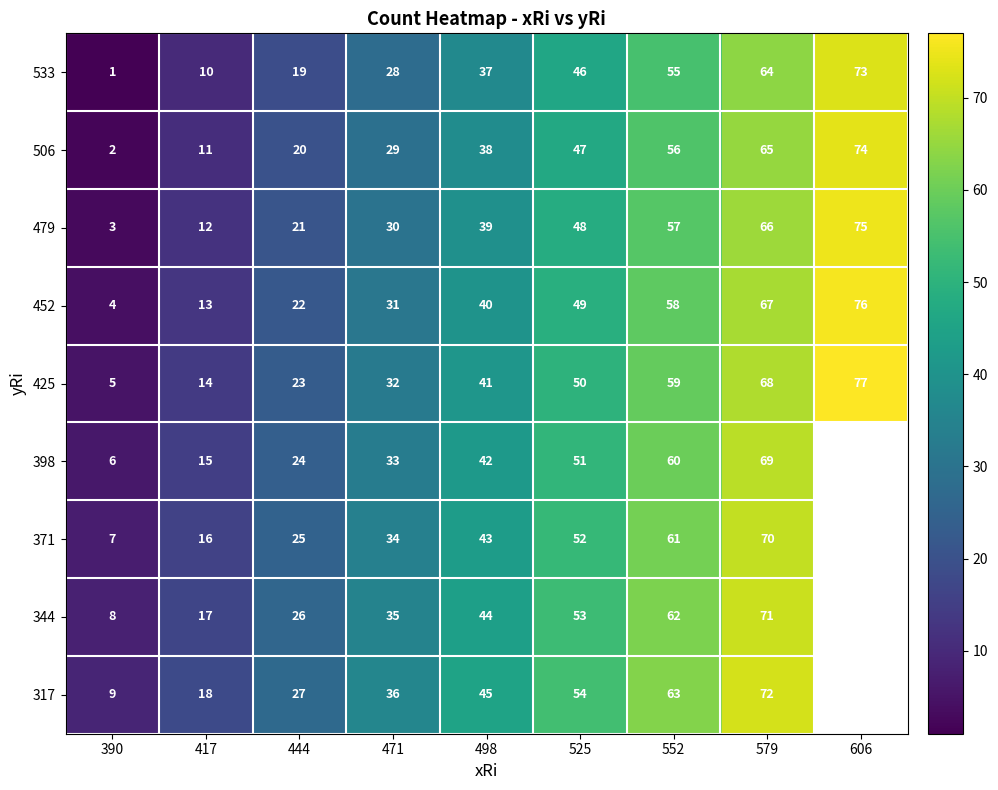

What is the difference between the highest and lowest values at 471?

8